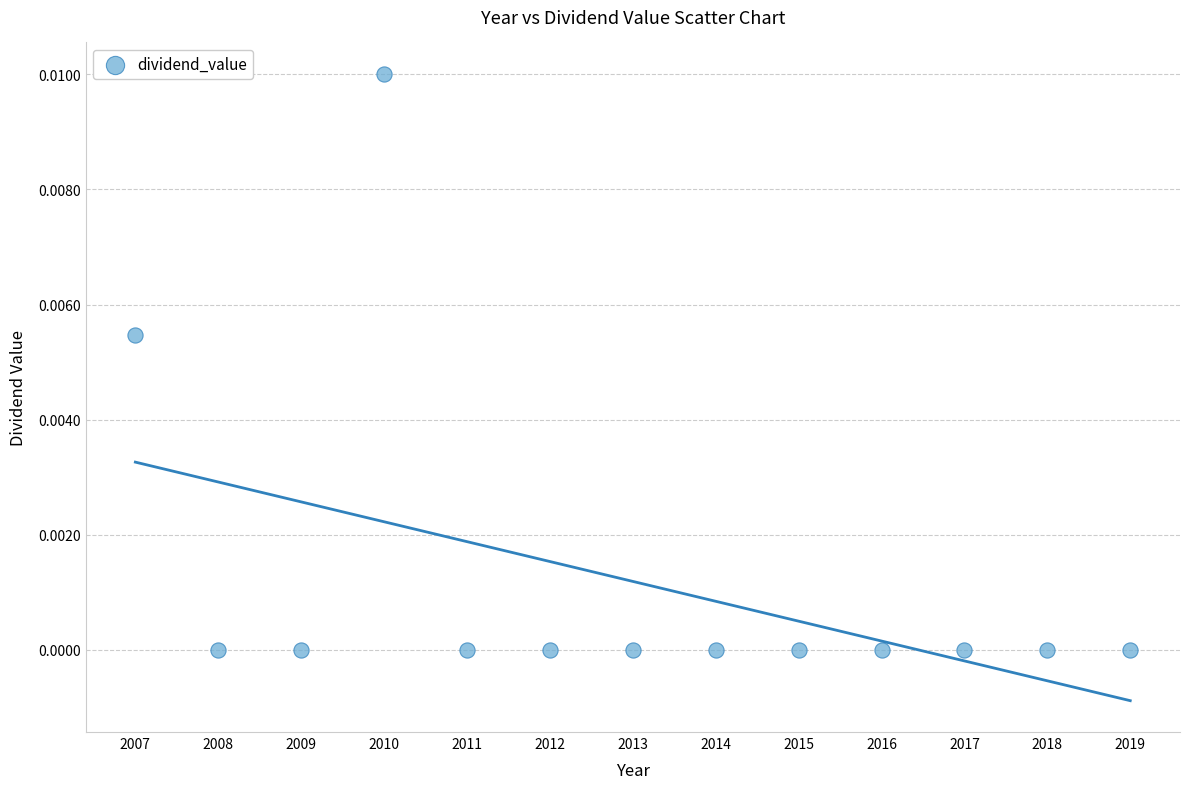

What is the range of X values (max minus min)?

12.0